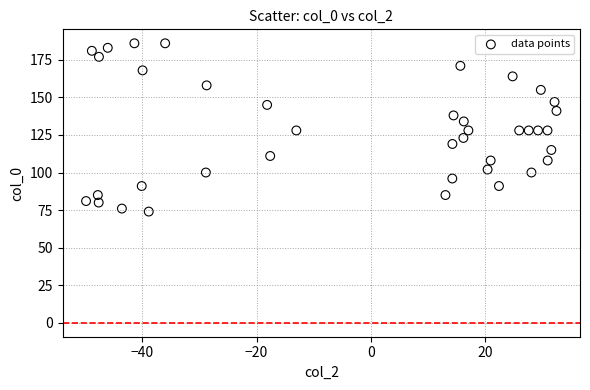

What is the range of Y values (max minus min)?

112